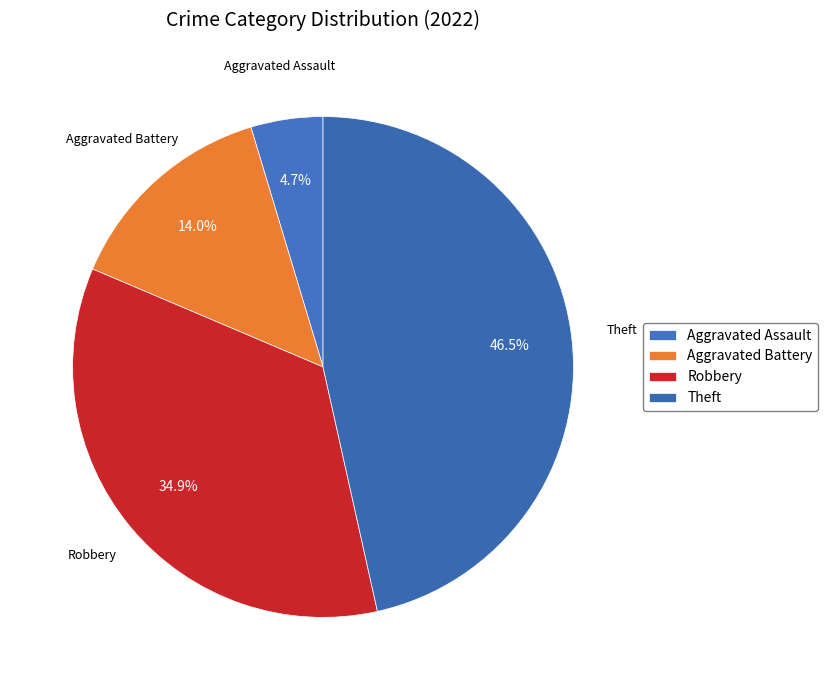

Which slice is the largest?

Theft